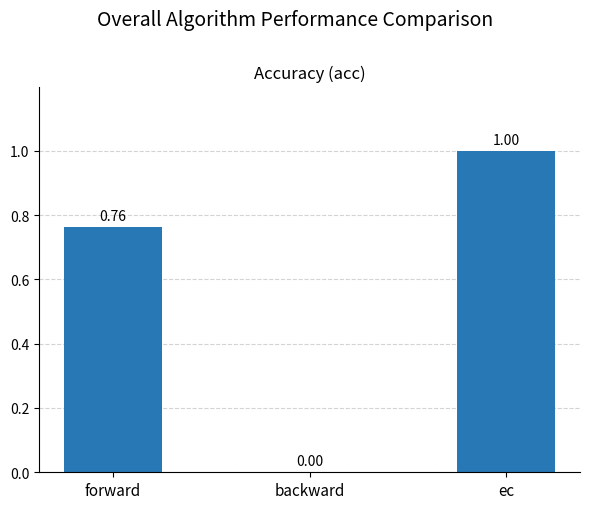

How many positive values are there?

2